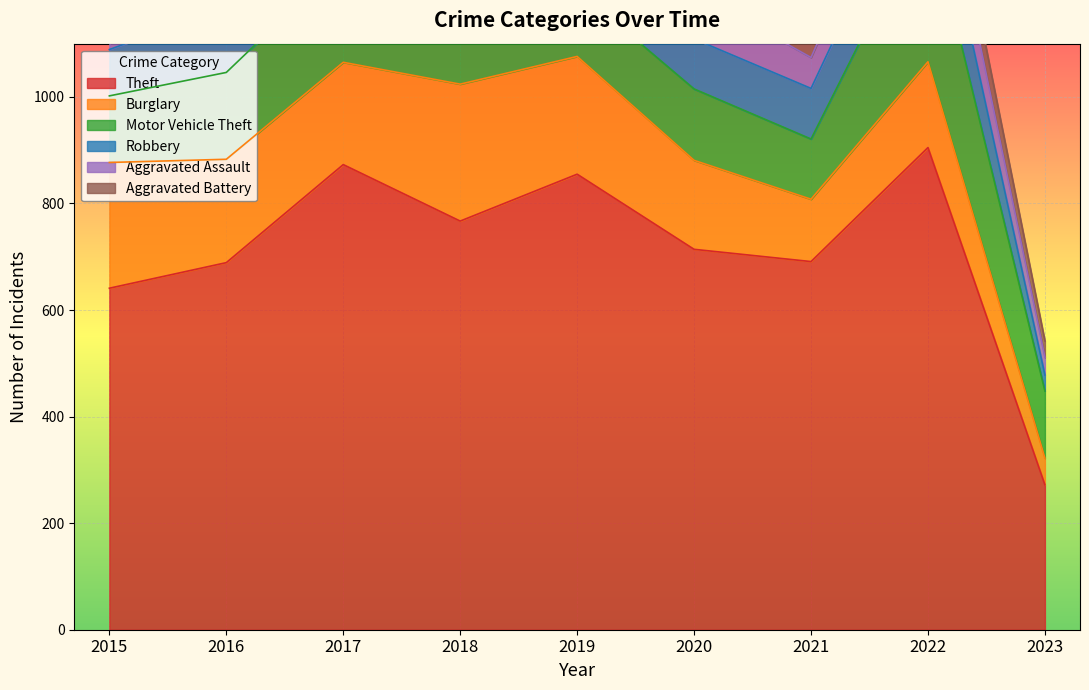

How many categories are shown in the chart?

9